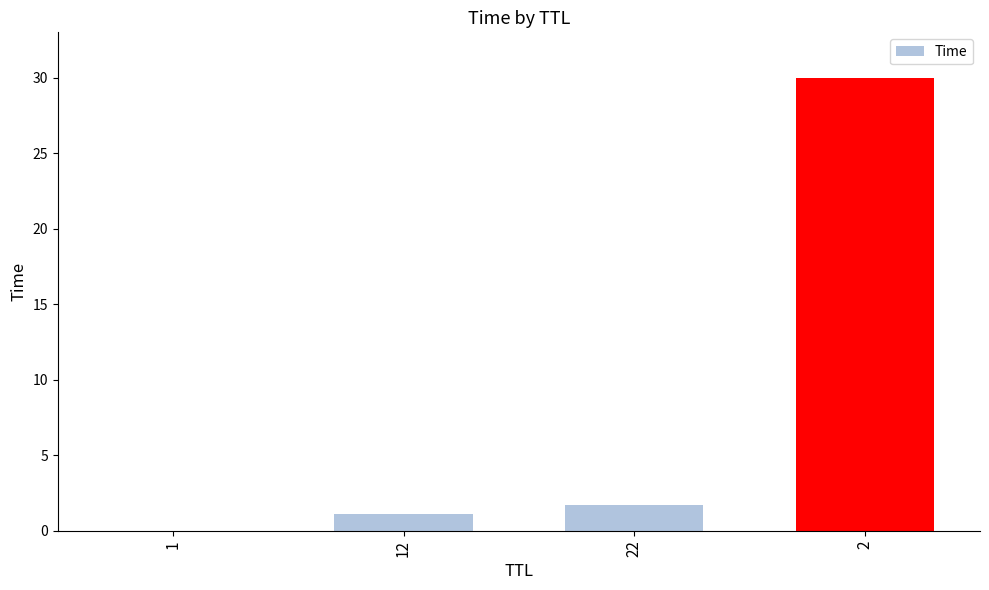

What is the change in value from 22 to 2?

+28.3